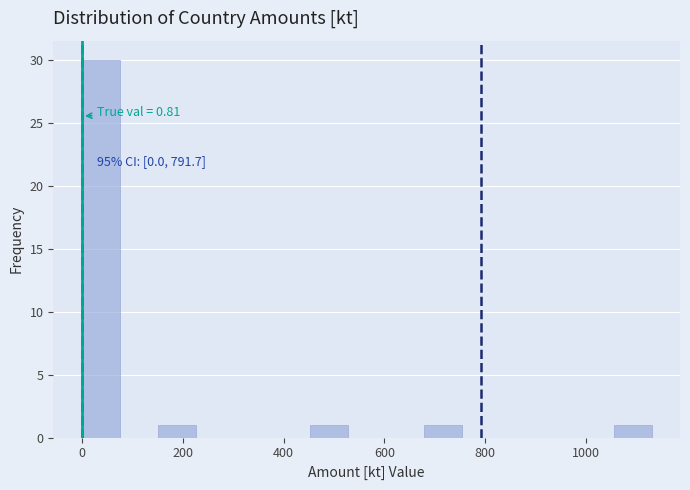

Around what value on the x-axis is the tallest bar? Give the approximate position of its centre, as read against the axis.

40